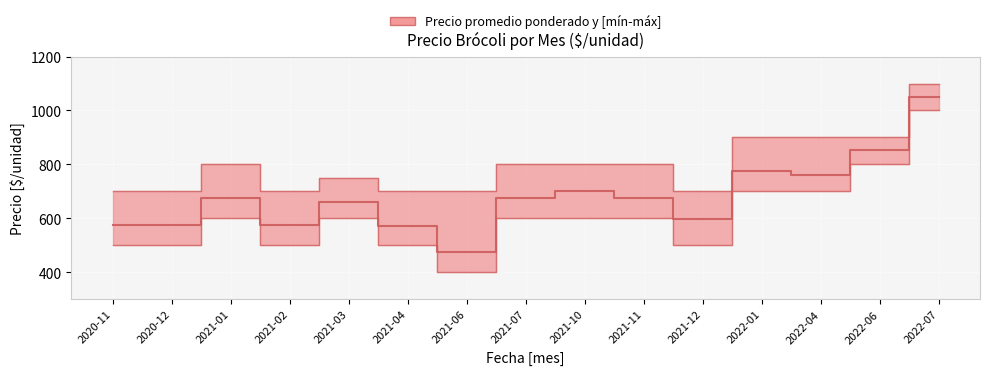

List the series in order of their overall mean, lowest first.

Precio minimo, Precio promedio ponderado, Precio maximo